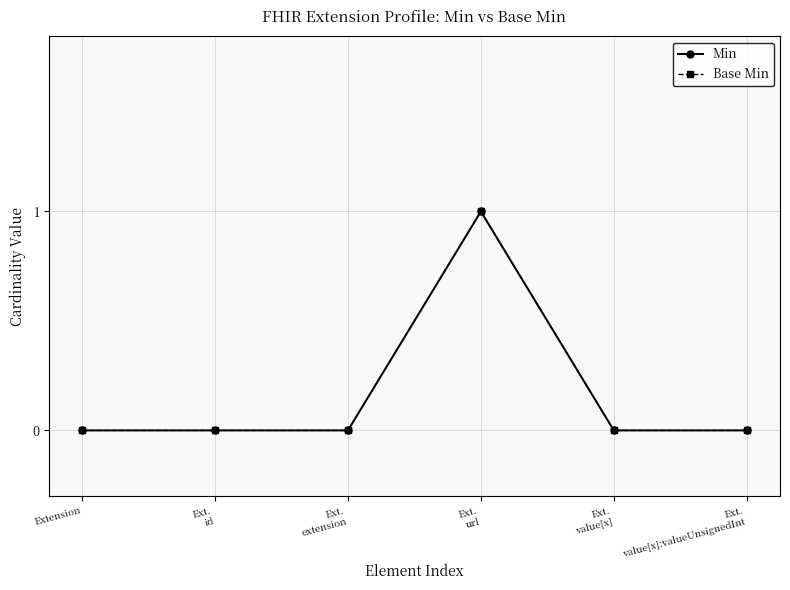

True or false: Min and Base Min intersect in this chart.

False